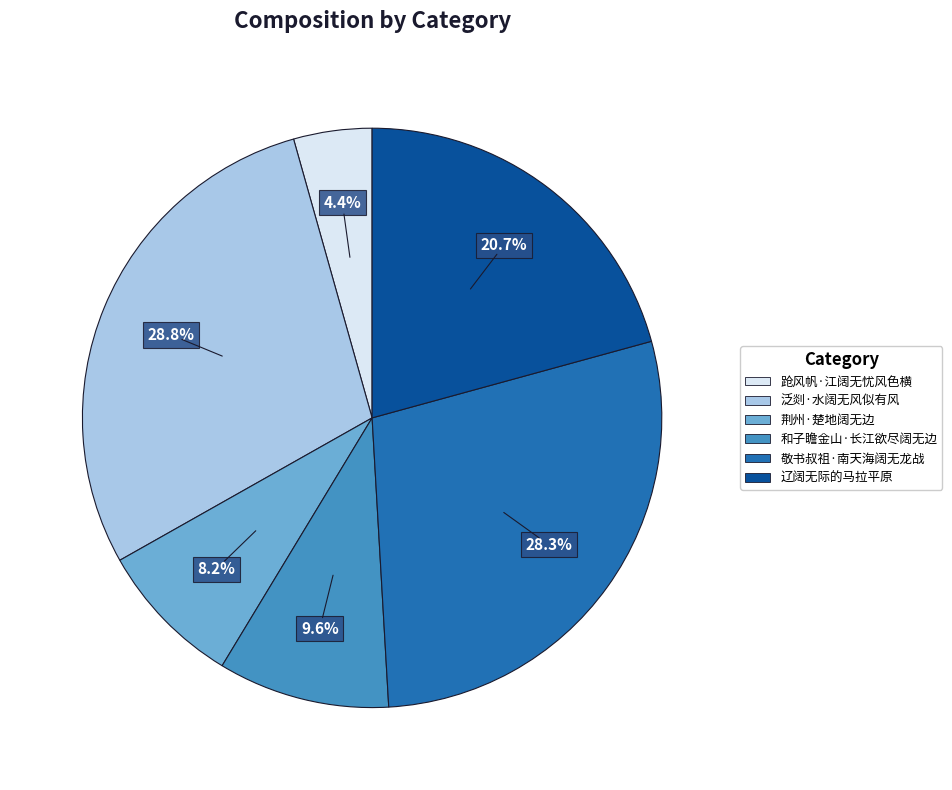

How many slices are in this pie chart?

6